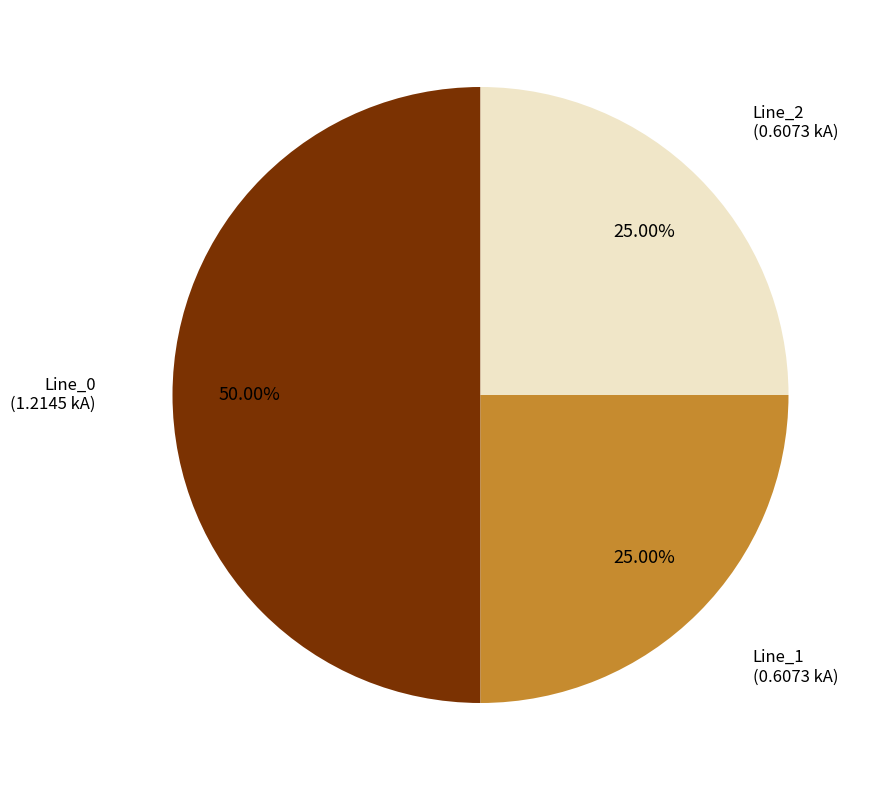

How many segments does this pie chart have?

3